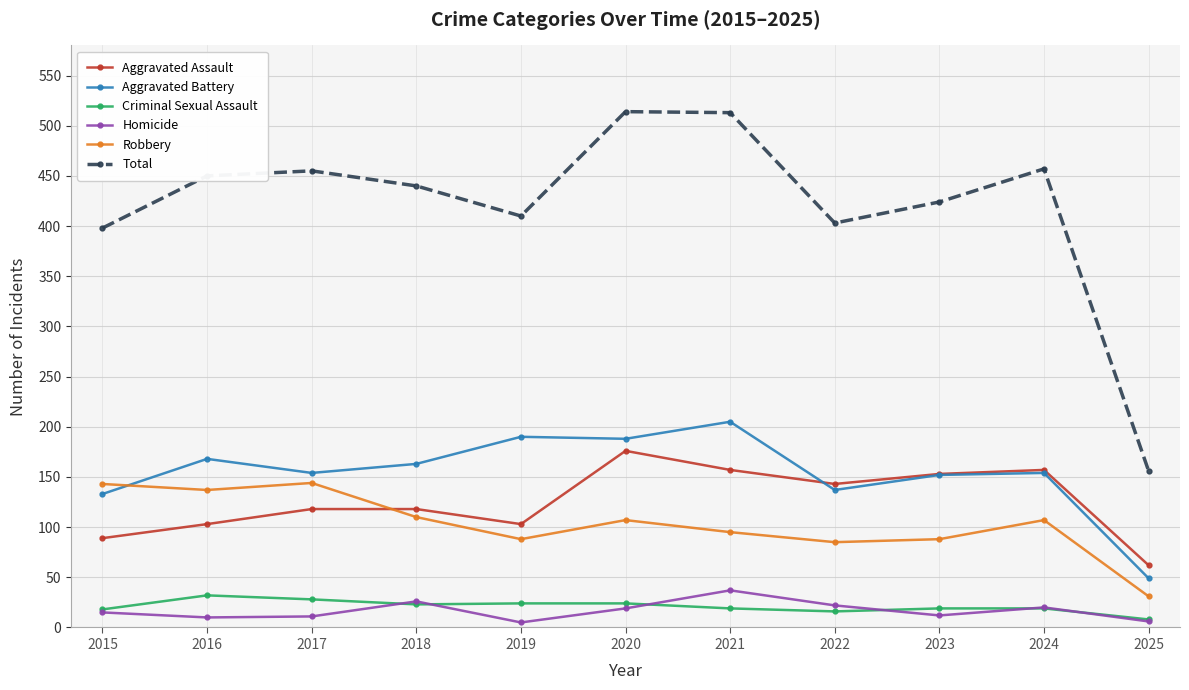

Is this an area chart (filled region under the line)?

No